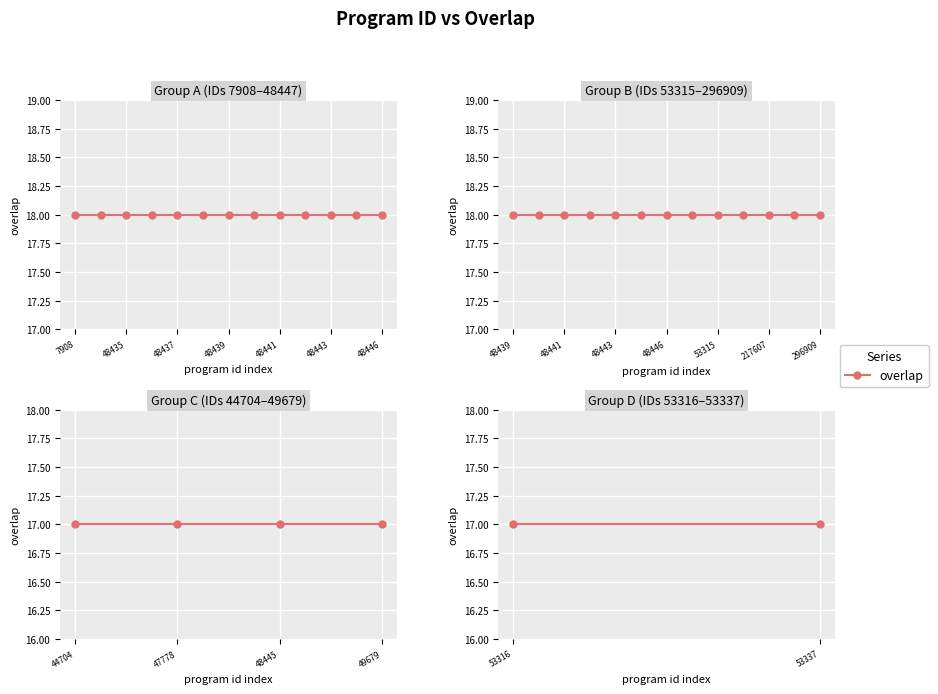

Rank the categories by value from lowest to highest.

44704, 47778, 48445, 49679, 53316, 53337, 7908, 19520, 48435, 48436, 48437, 48438, 48439, 48440, 48441, 48442, 48443, 48444, 48446, 48447, 53315, 164945, 217607, 284891, 296909